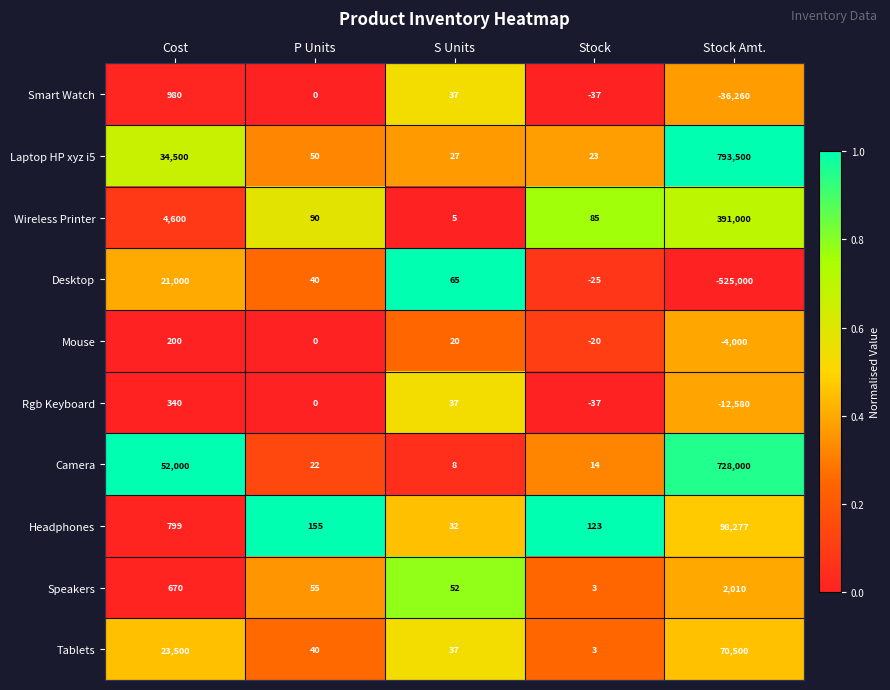

True or false: Mouse has a value of 20 at S Units.

True